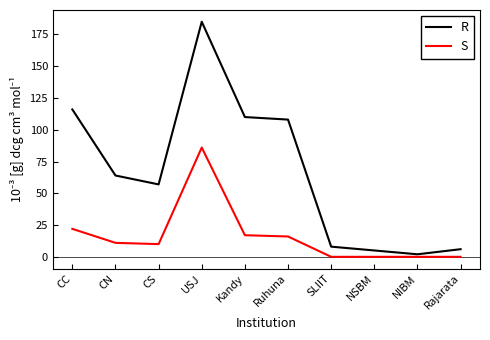

The R series shows 112 at USJ. True or false?

False